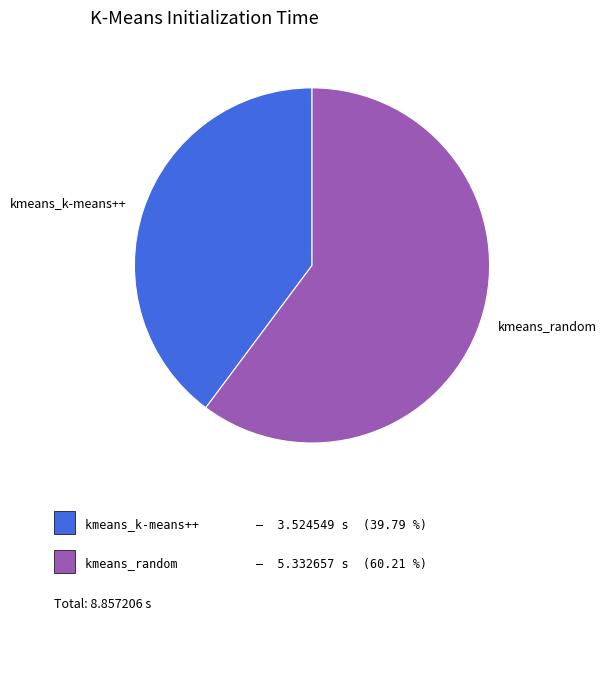

Count the number of slices in the pie.

2